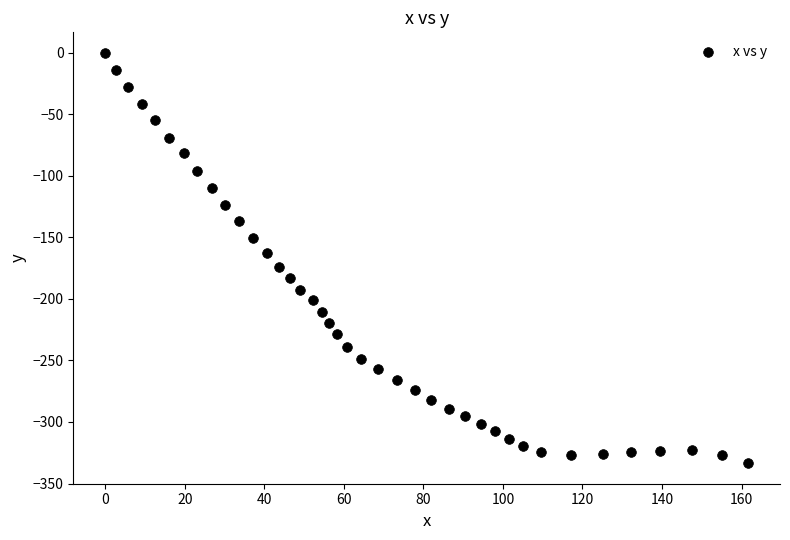

What is the range of X values (max minus min)?

161.6